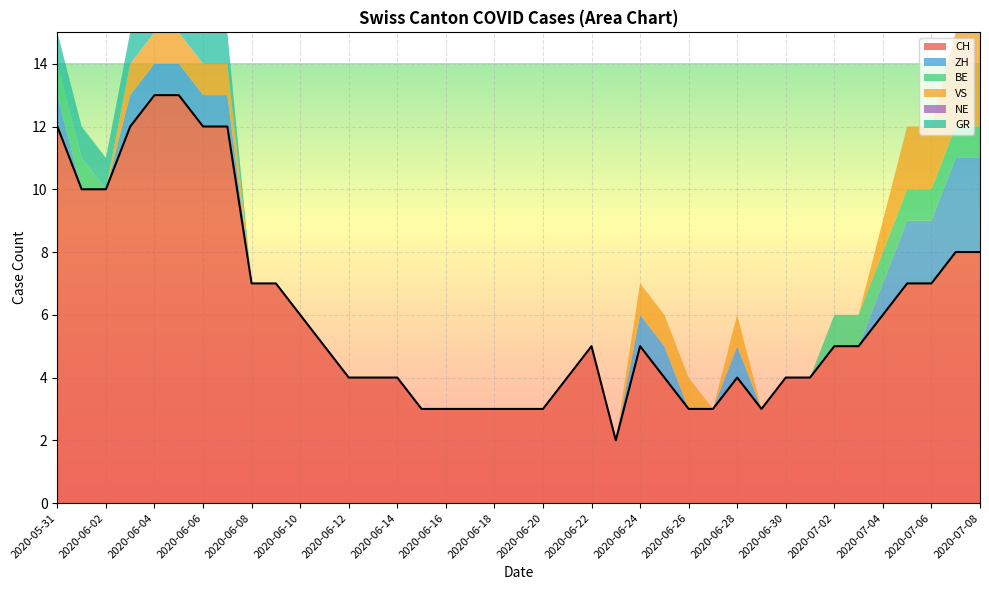

What is the difference between the maximum and minimum values in the GR series?

1